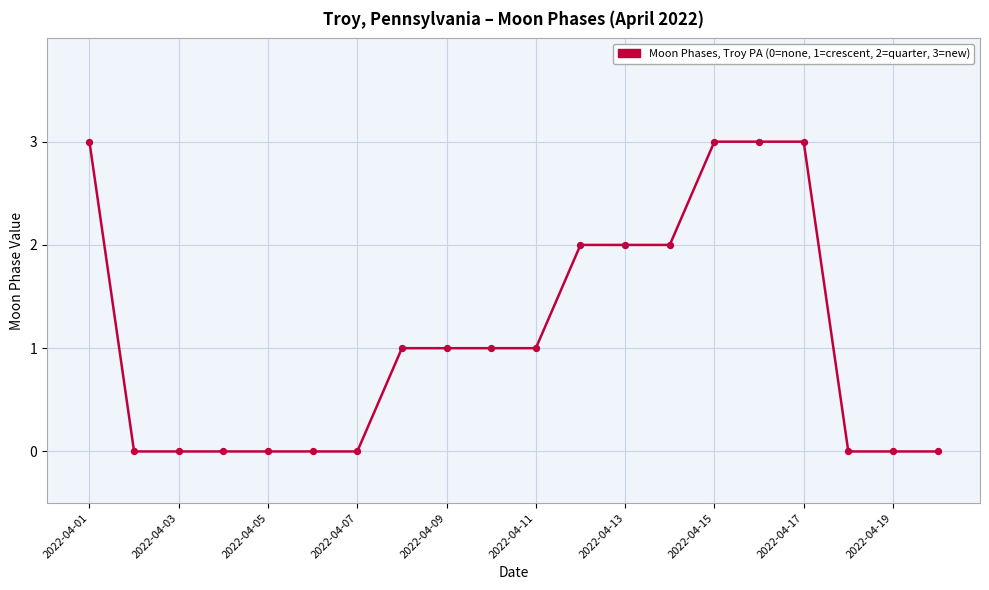

What is the greatest value displayed?

3